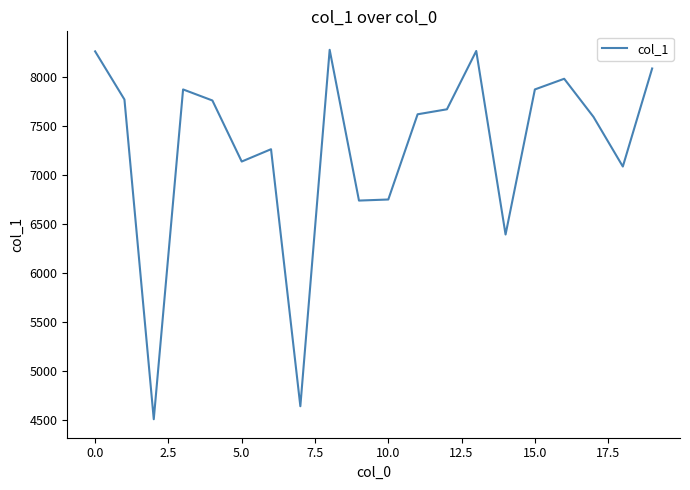

What is the minimum value shown in the chart?

4504